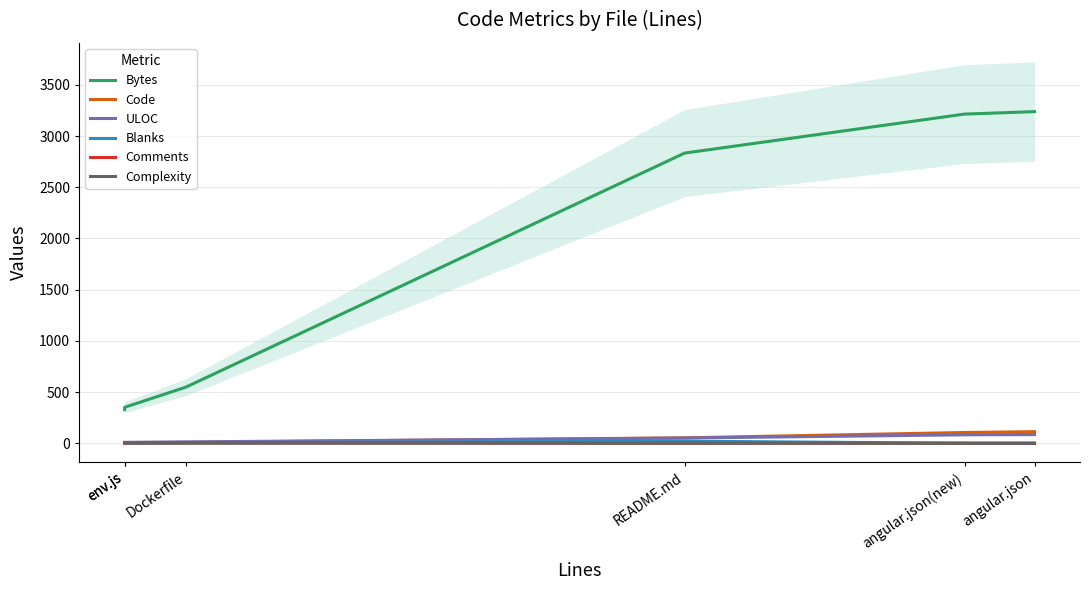

Reading left to right, what are all the values shown in this chart?

Bytes: 329	351	548	2834	3215	3239
Code: 6	6	9	53	105	113
ULOC: 9	9	13	51	83	85
Blanks: 1	1	4	20	0	0
Comments: 2	2	3	0	0	0
Complexity: 1	1	1	0	0	0